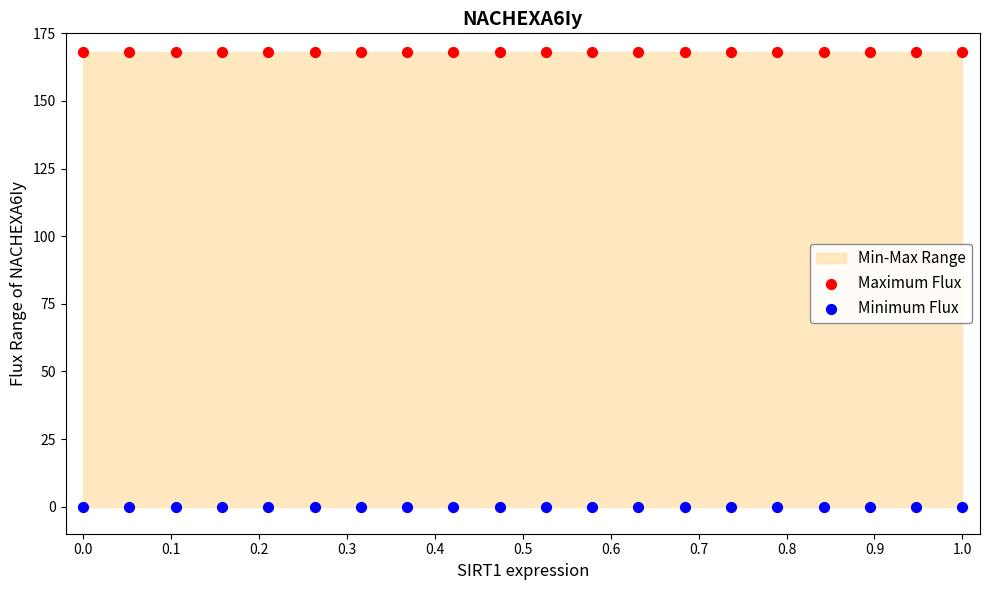

Which series contains the lowest Y value?

Minimum Flux